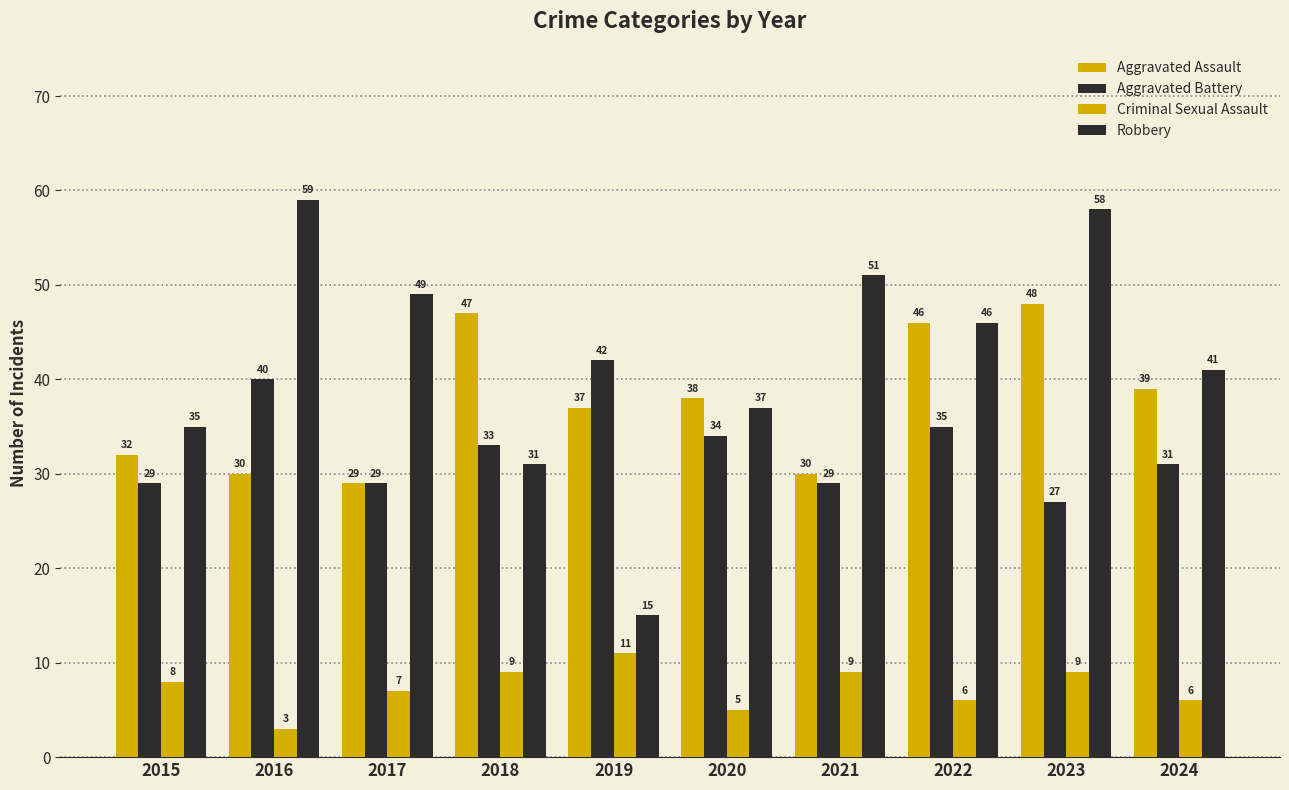

How many categories are shown in the chart?

10